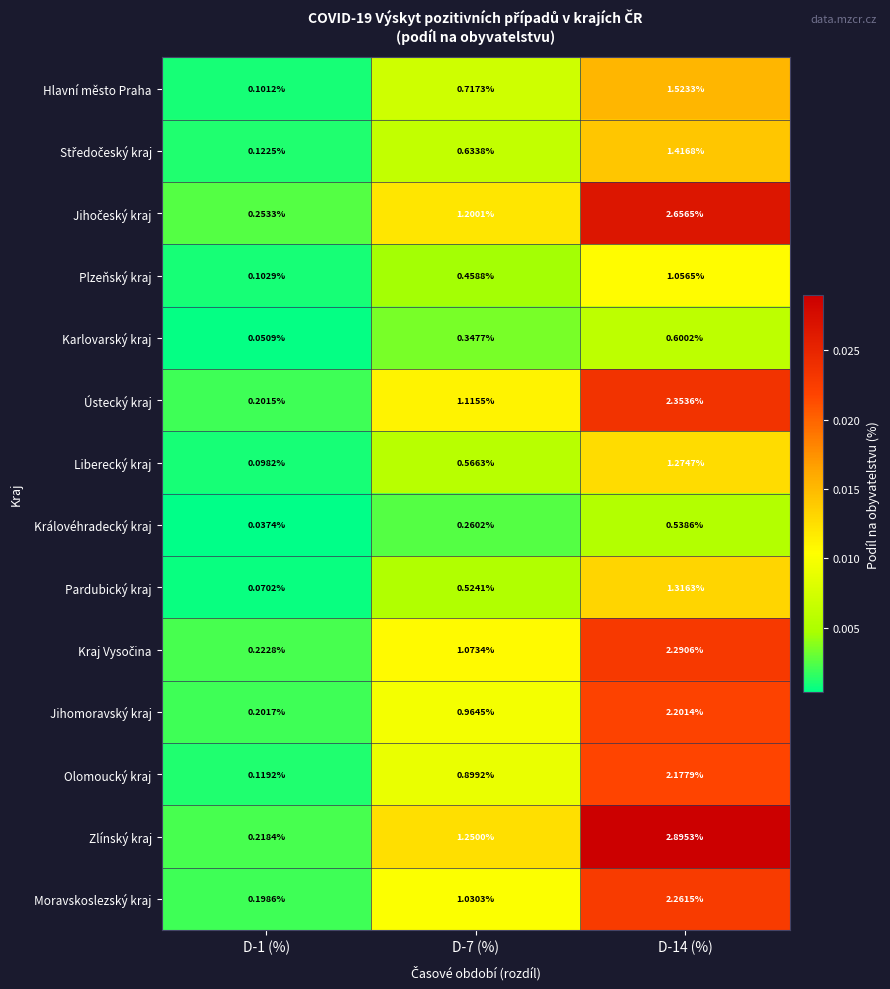

Which series has the largest total across all categories?

Zlínský kraj